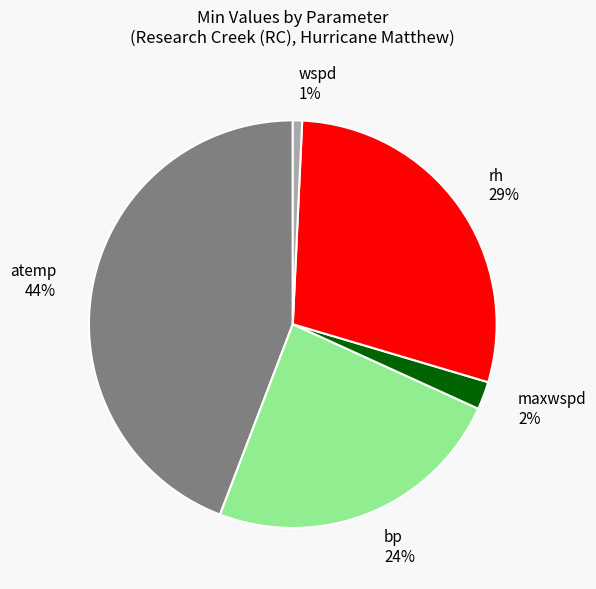

What percentage is the atemp slice, to the nearest percent?

44%